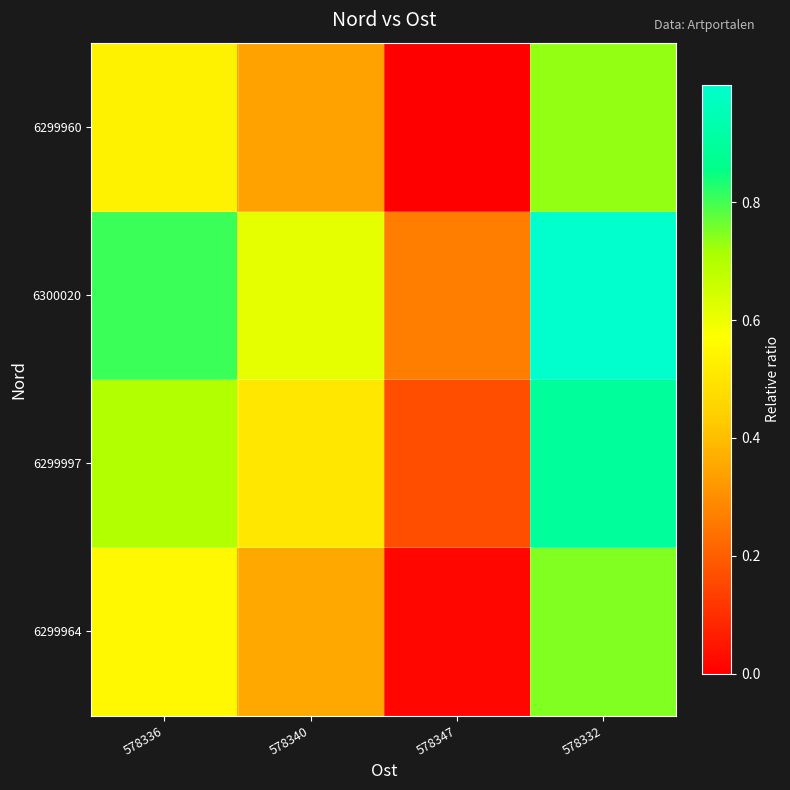

At 578336, list the series in order from smallest to largest.

6299960, 6299964, 6299997, 6300020